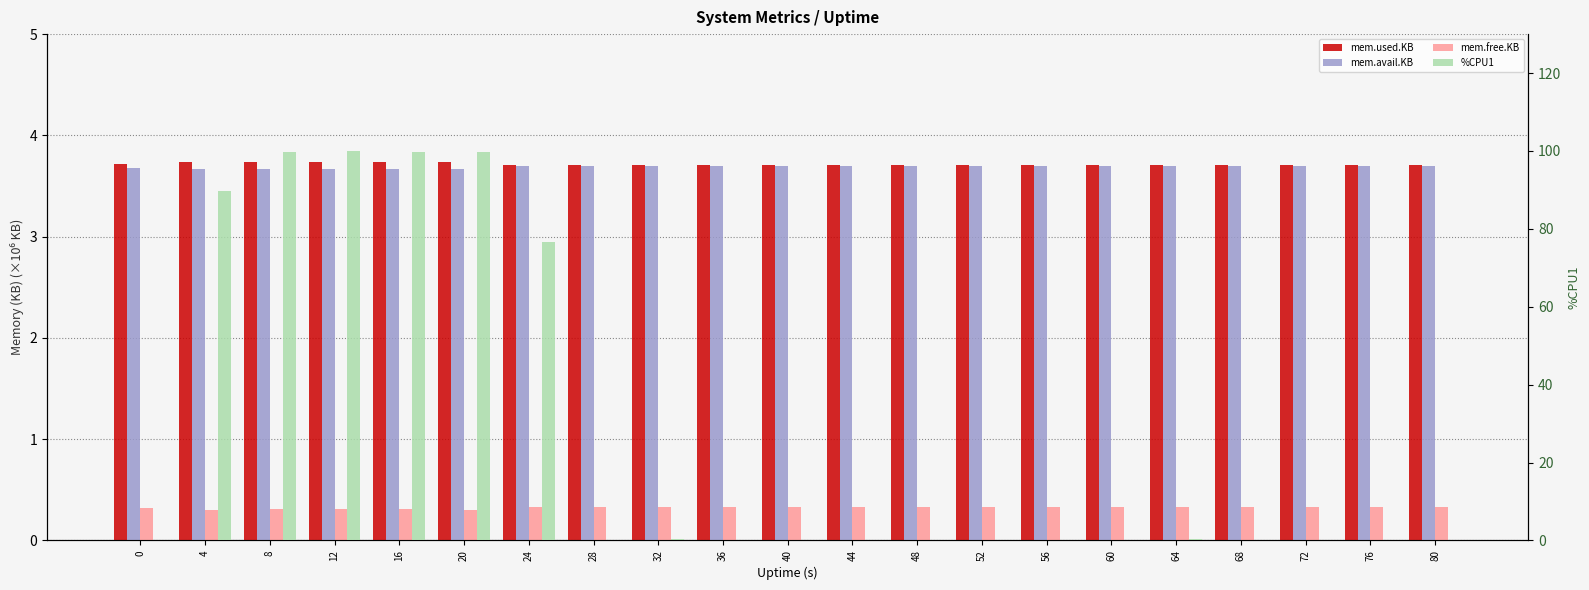

The value of %CPU1 at 76 is 59.9. True or false?

False